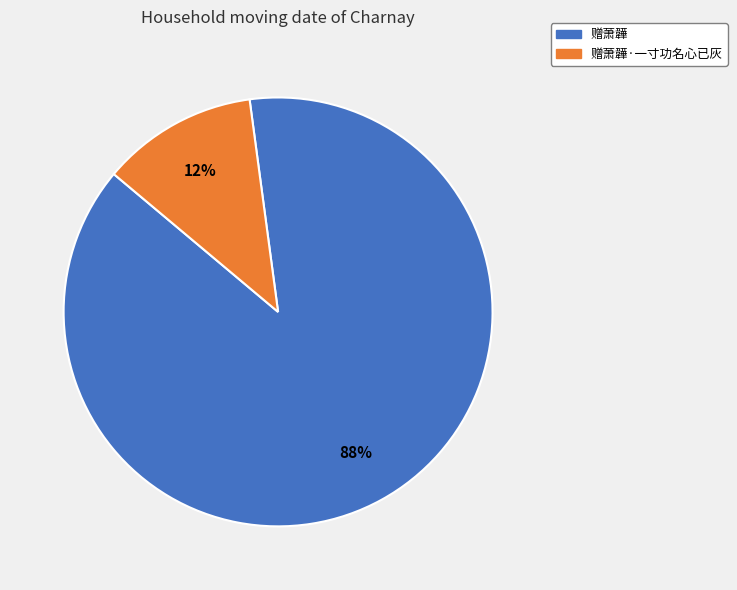

Which slice represents more than half of the pie?

赠萧韡